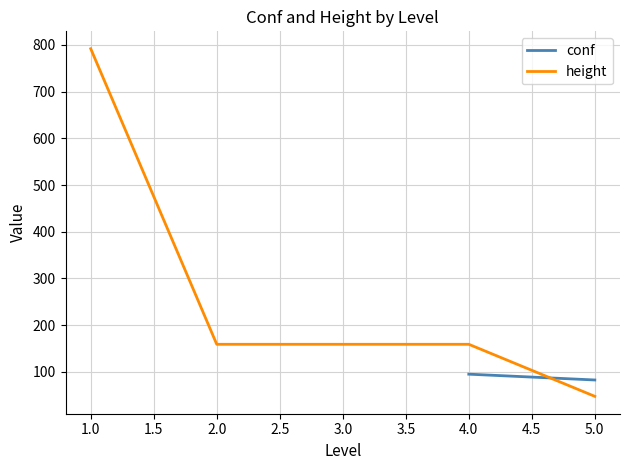

How many positive values does the conf series have?

2